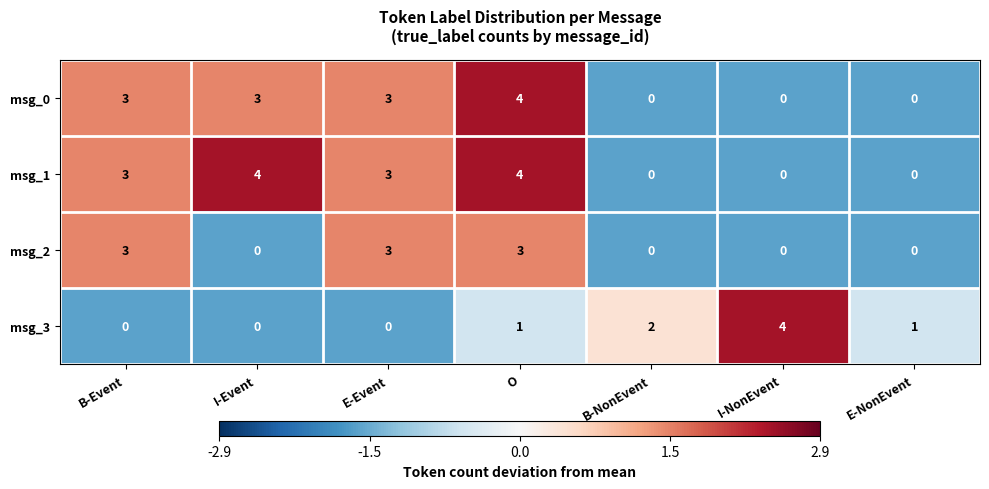

What is the sum of all msg_0 values?

13